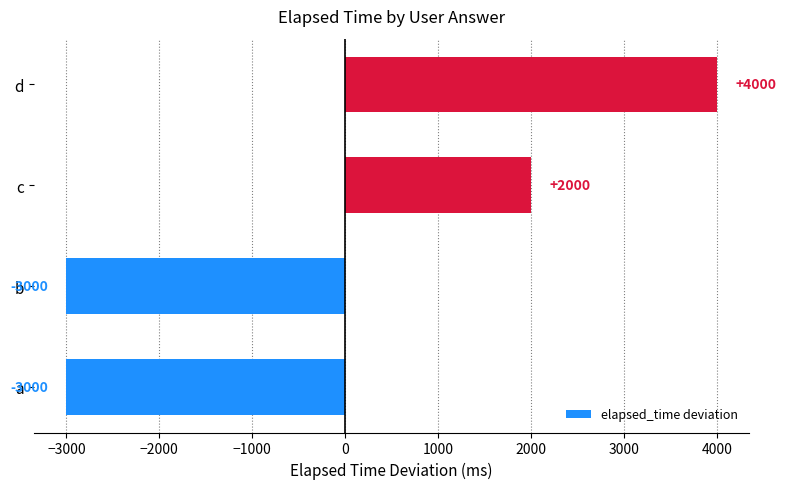

How many values are above zero?

2